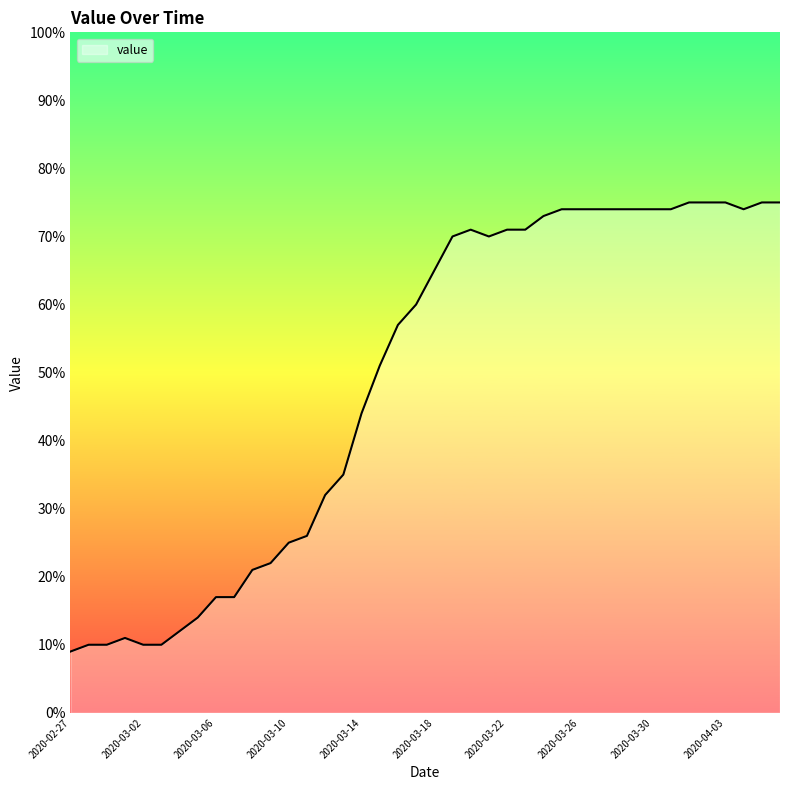

What is the difference between the maximum and minimum values?

66